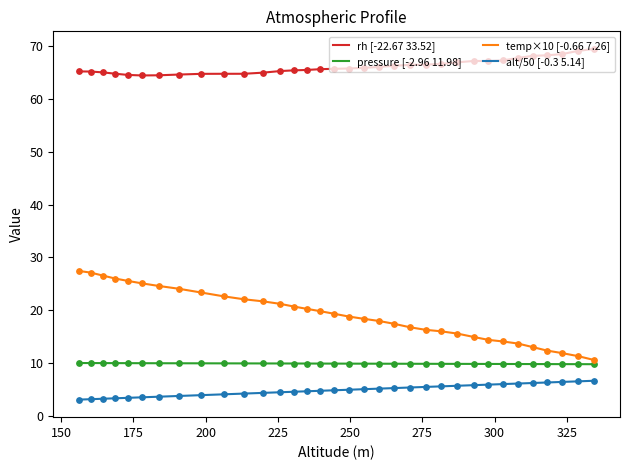

Which series has the largest total across all categories?

rh [-22.67 33.52]